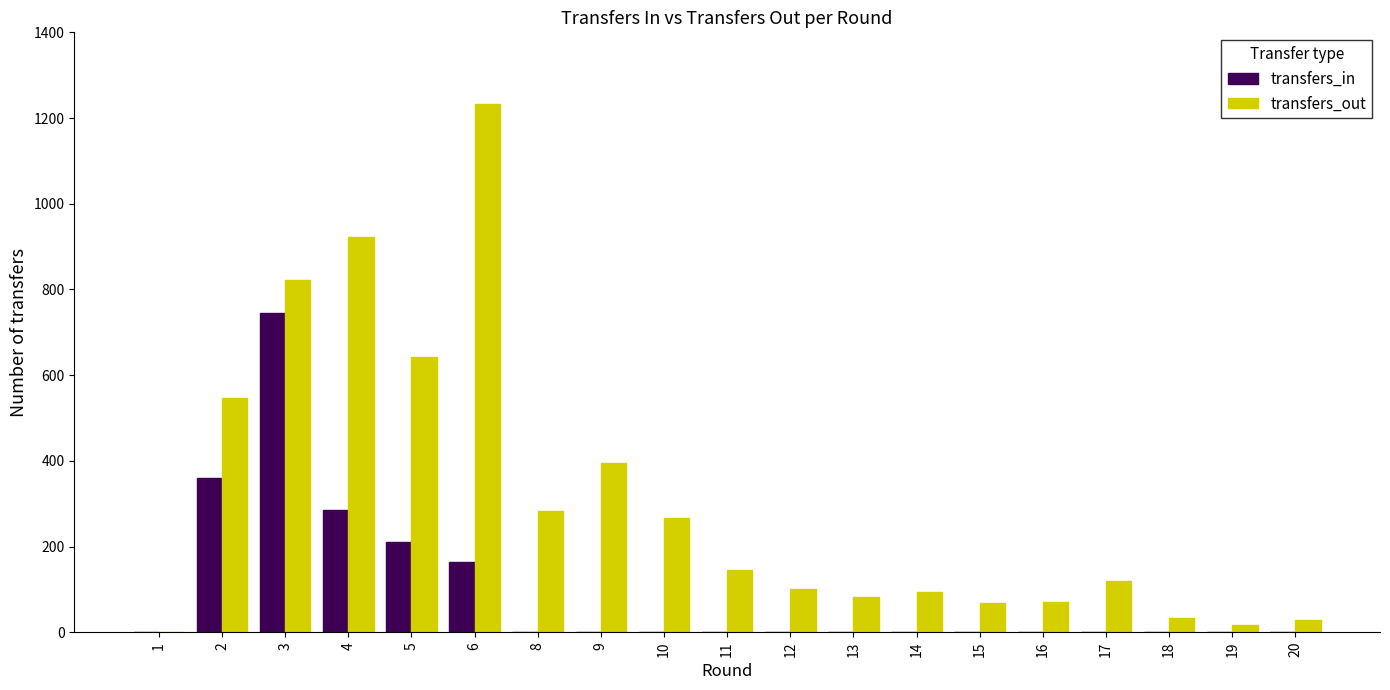

Between 3 and 9, which series saw the biggest shift?

transfers_in